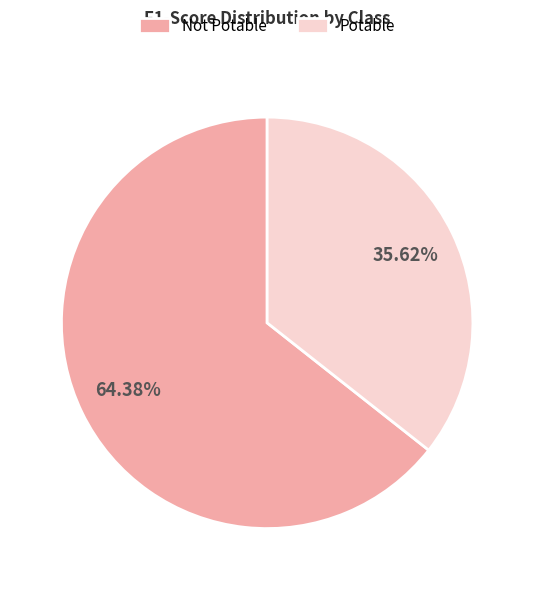

To the nearest percent, what percentage of the pie is Not Potable?

64%